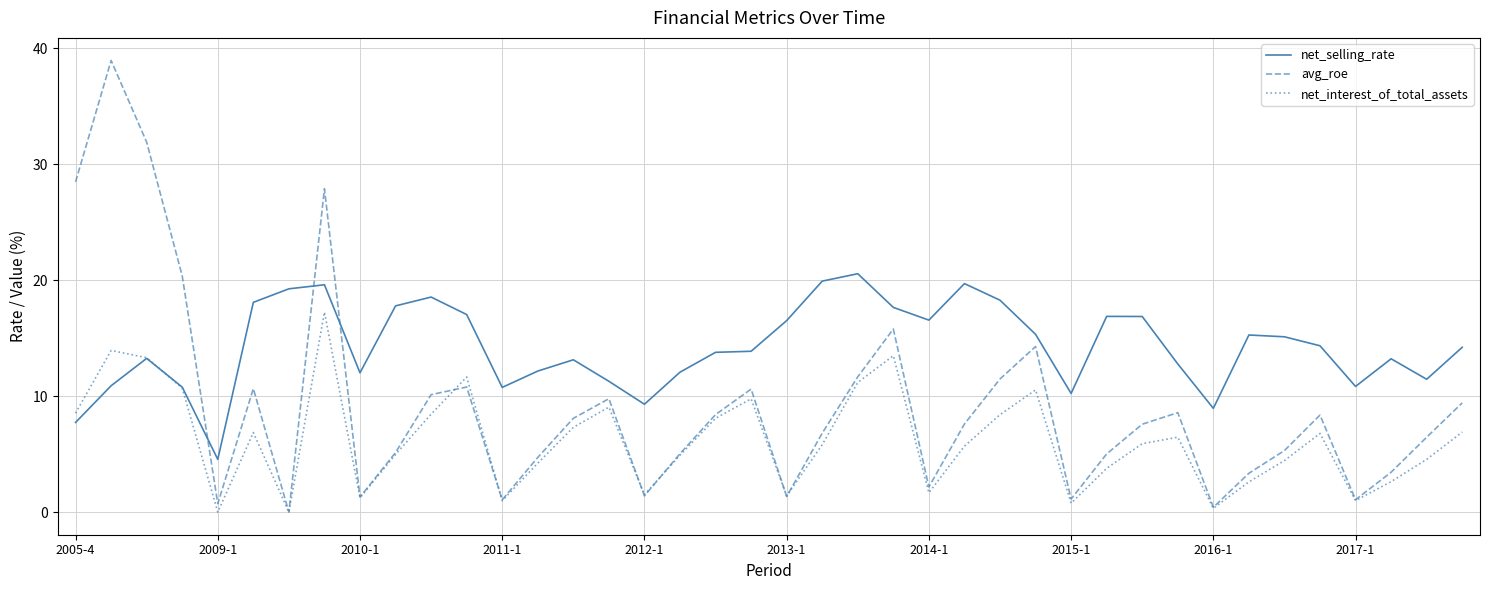

True or false: avg_roe and net_selling_rate intersect in this chart.

True